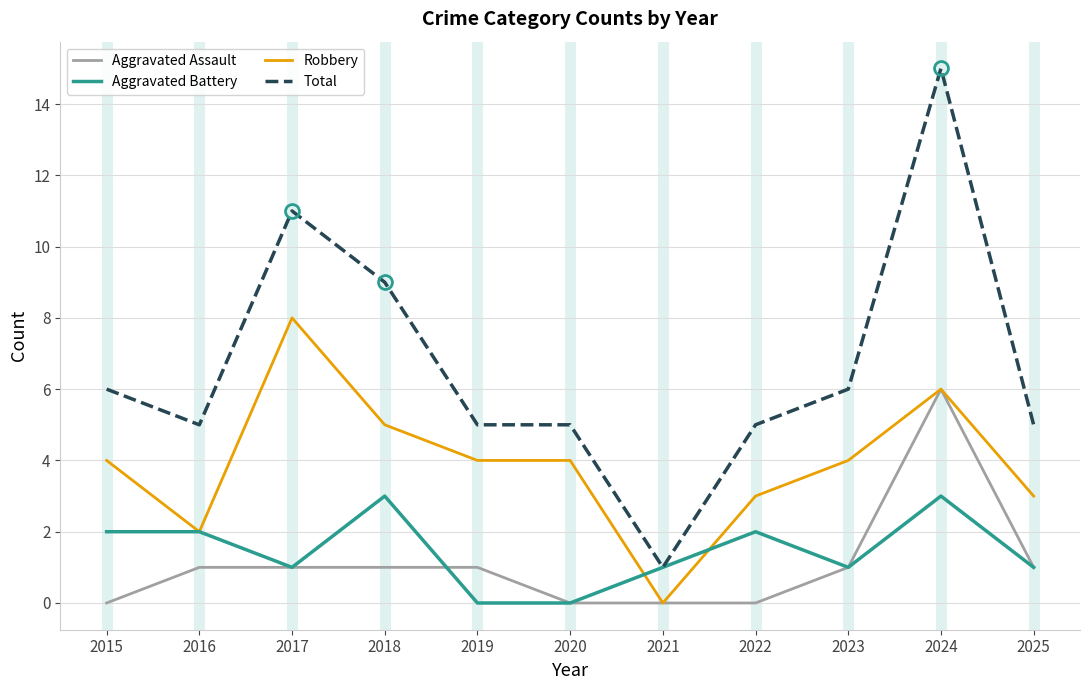

List the series in order of their peak value, lowest first.

Aggravated Battery, Aggravated Assault, Robbery, Total